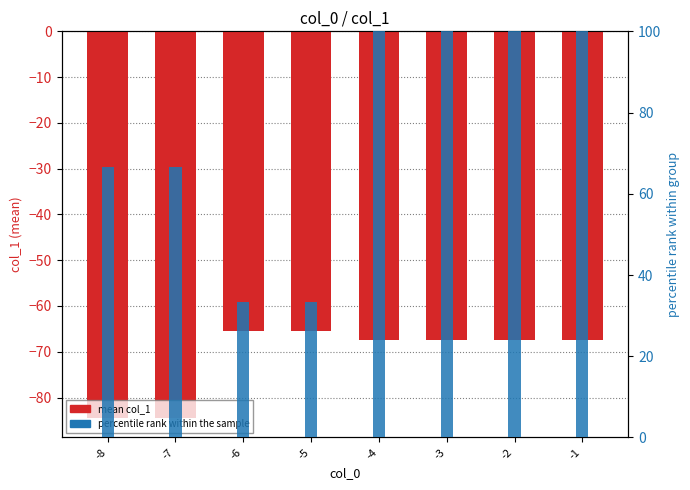

What value does the percentile rank series have at -8?

66.7